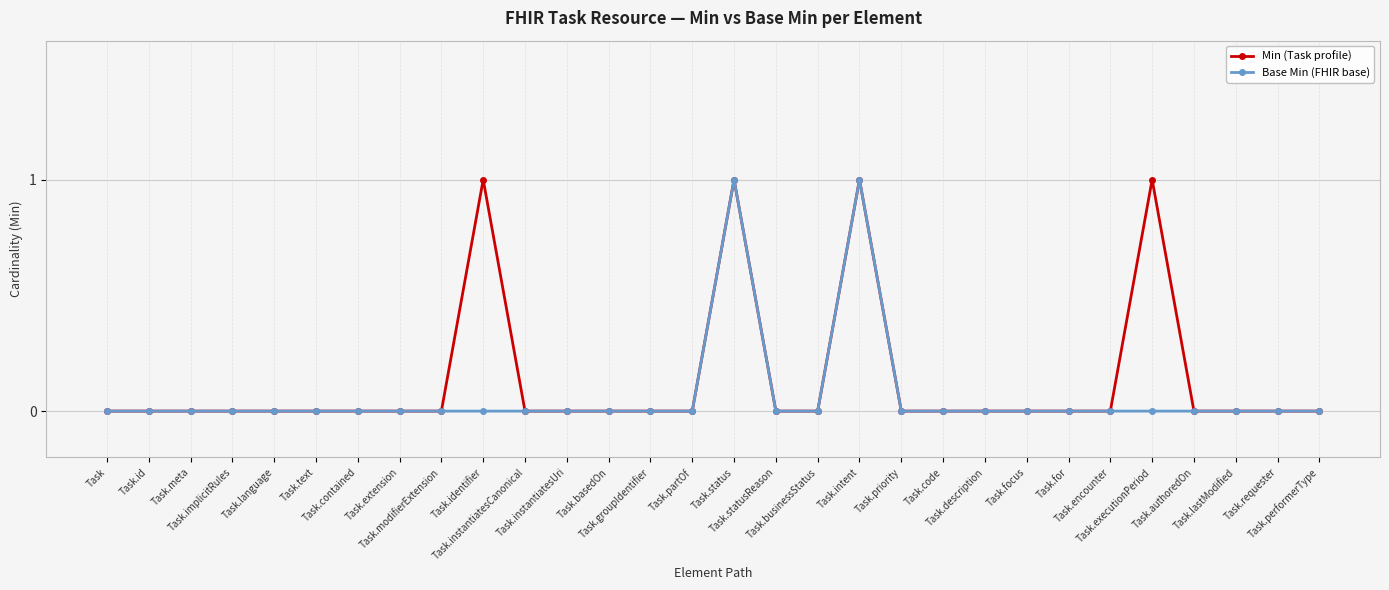

How many distinct data groups are displayed?

2